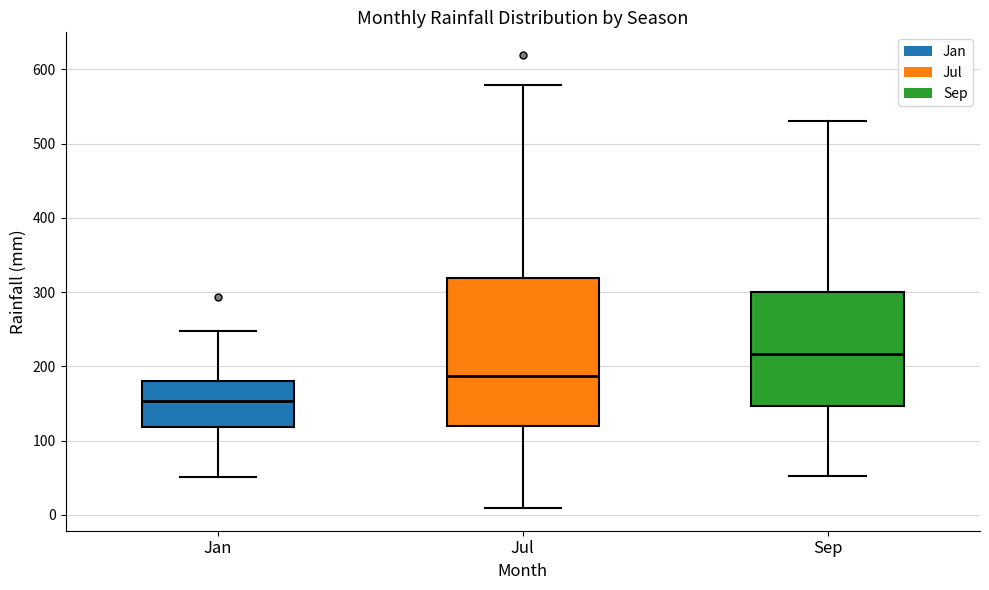

Where does the upper whisker of the box for Jan end on the y-axis? The values are not printed on the chart, so give them approximately, as read against the axis.

250